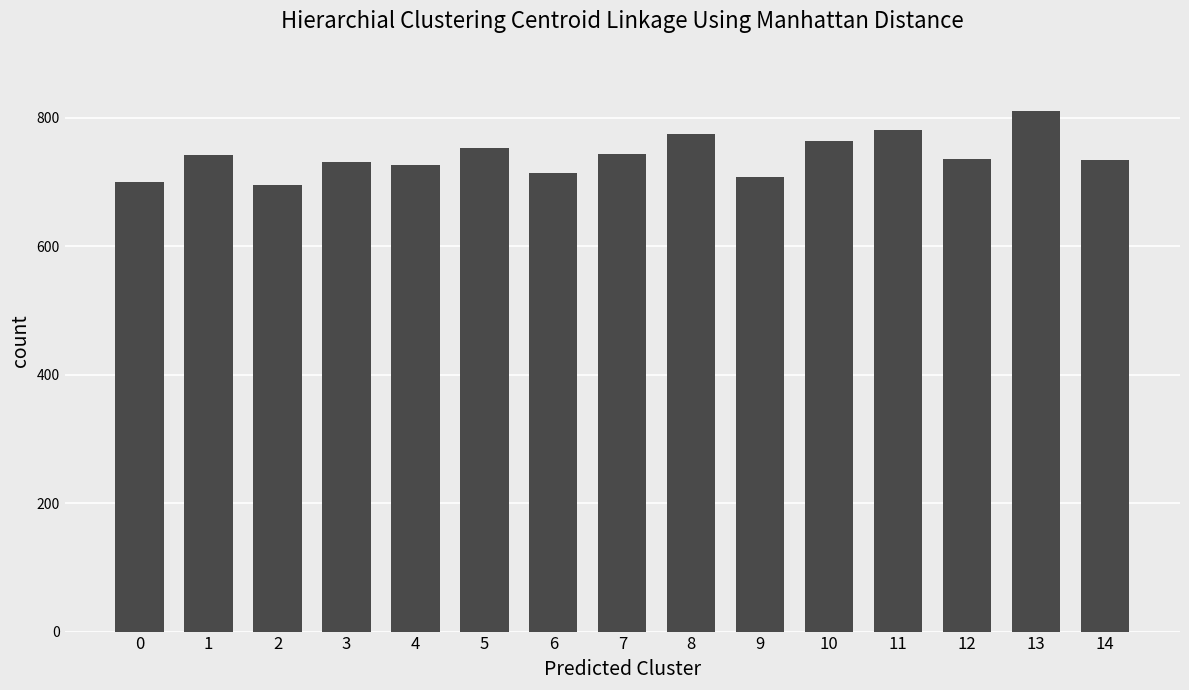

What is the difference between the maximum and minimum values?

115